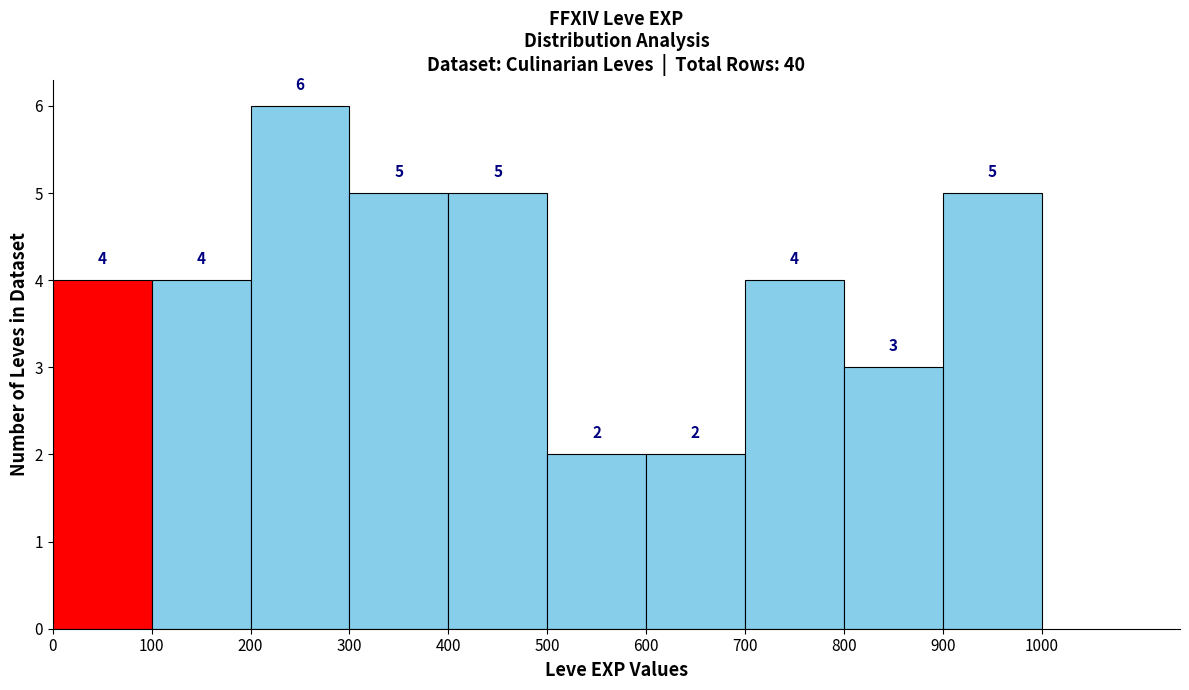

Reading left to right, list every bar in this chart as the range it spans on the x-axis followed by its height.

0 to 100: 4
100 to 200: 4
200 to 300: 6
300 to 400: 5
400 to 500: 5
500 to 600: 2
600 to 700: 2
700 to 800: 4
800 to 900: 3
900 to 1000: 5